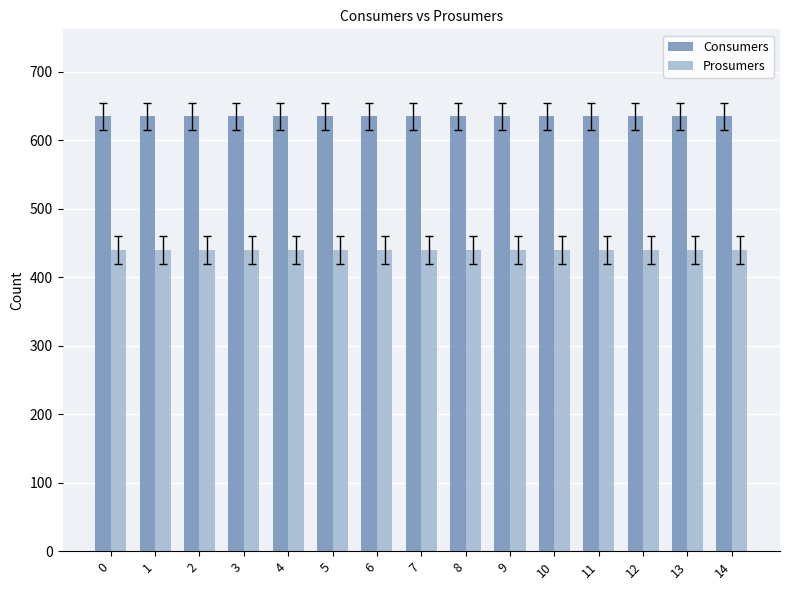

True or false: Consumers has a value of 260 at 13.

False